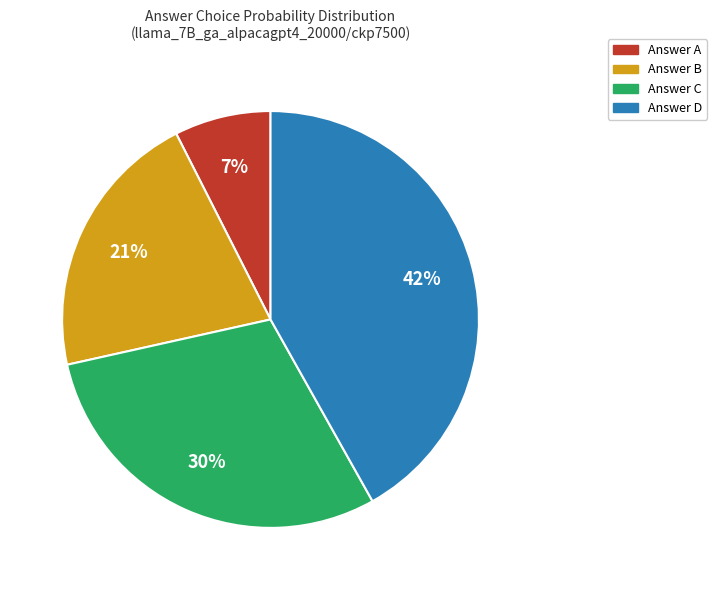

Is there any slice that represents more than half of the pie?

No